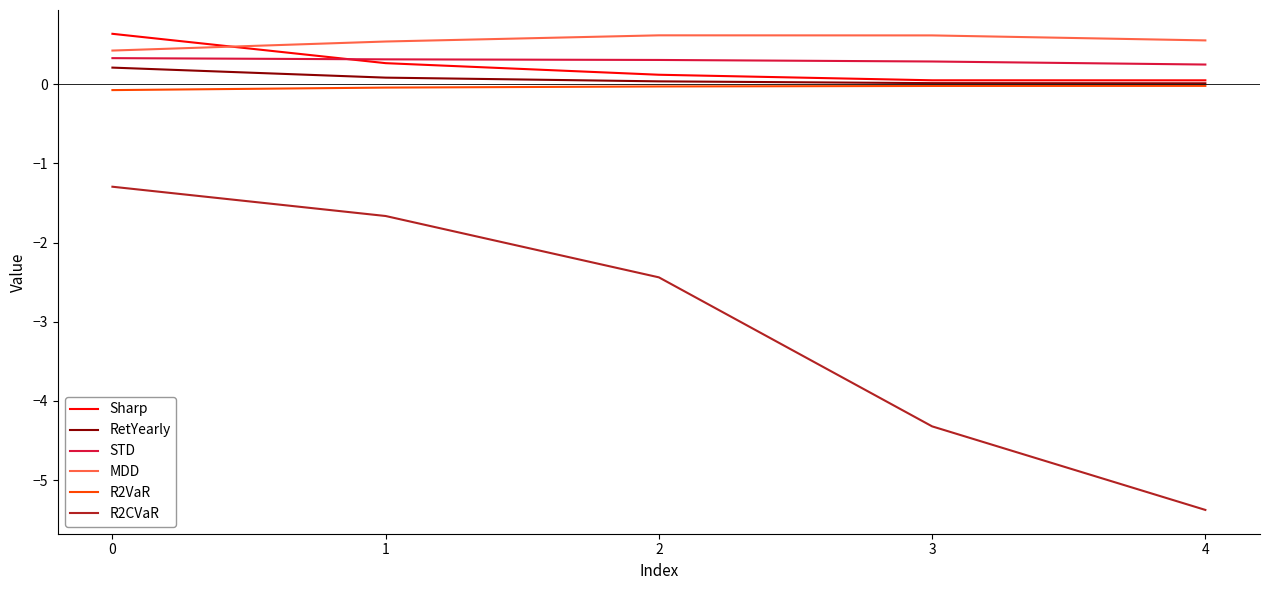

True or false: RetYearly and R2CVaR cross at least once.

False